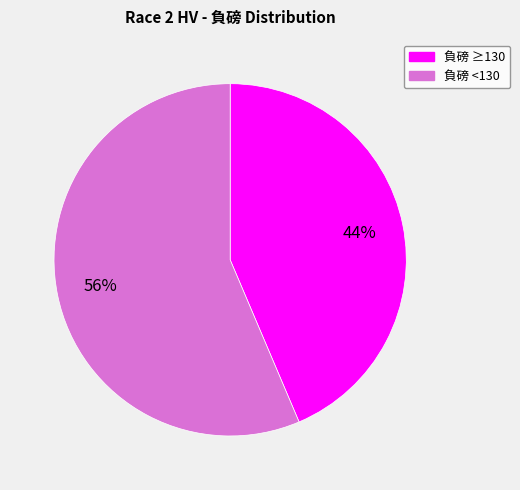

Is there a majority slice in this chart?

Yes